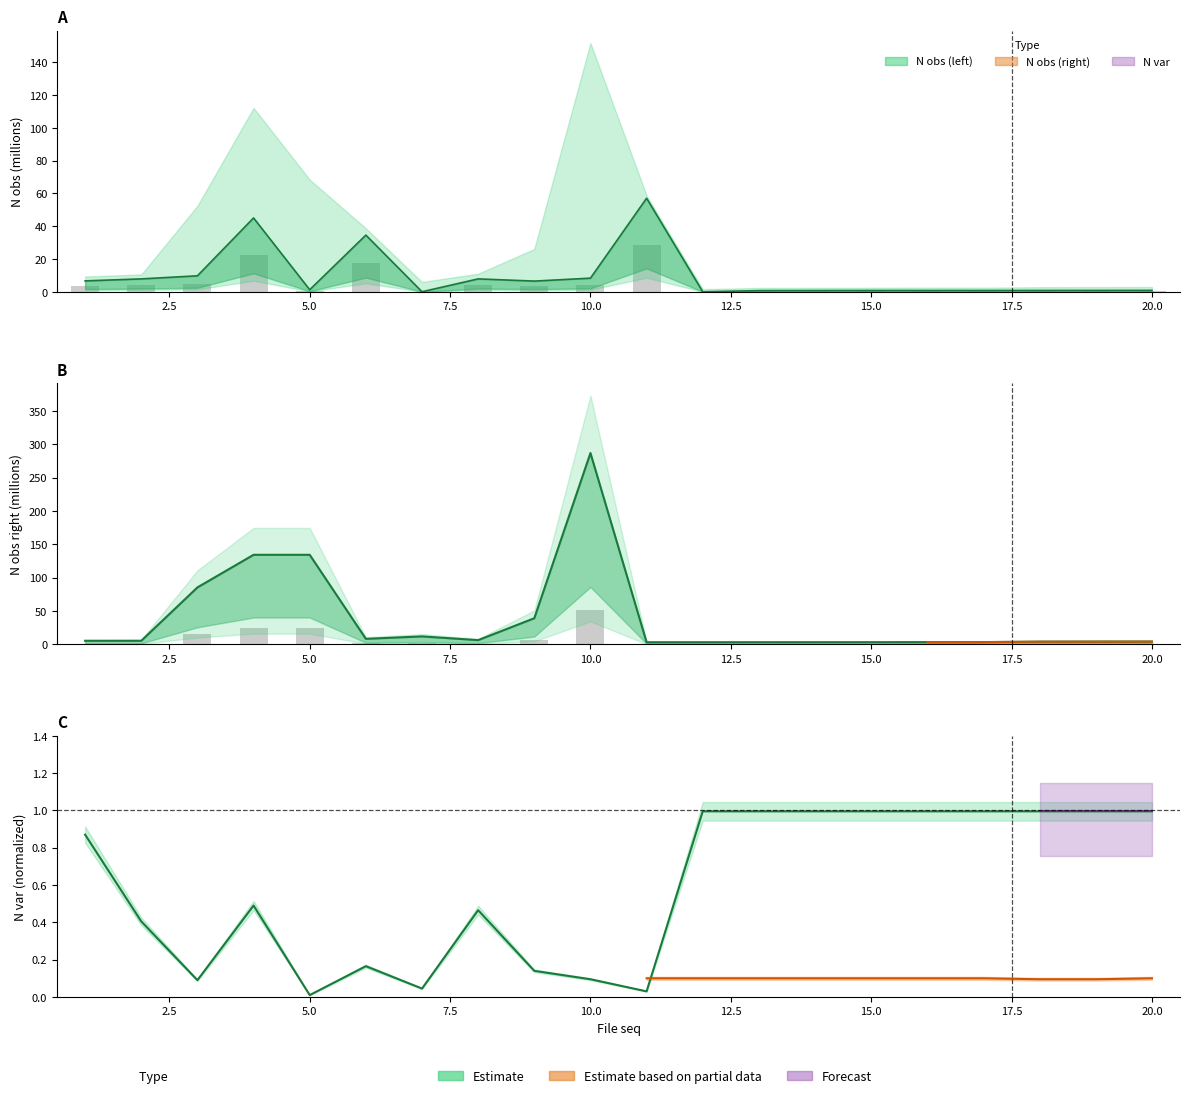

Reading left to right, list all the values displayed in this chart.

N obs (left): 1=6.6	2=7.9	3=9.7	4=45.1	5=1.3	6=34.6	7=0.0	8=7.9	9=6.5	10=8.3	11=57.1	12=0.0	13=0.7	14=0.8	15=0.8	16=0.8	17=0.8	18=0.8	19=0.8	20=0.9
N obs (right): 1=5.4	2=5.4	3=85.4	4=134.3	5=134.3	6=8.3	7=11.9	8=6.4	9=39.2	10=287.0	11=3.2	12=3.2	13=3.2	14=3.3	15=3.3	16=3.4	17=3.4	18=4.0	19=4.1	20=4.1
N var (left): 1=0.9	2=0.4	3=0.1	4=0.5	5=0.0	6=0.2	7=0.0	8=0.5	9=0.1	10=0.1	11=0.0	12=1.0	13=1.0	14=1.0	15=1.0	16=1.0	17=1.0	18=1.0	19=1.0	20=1.0